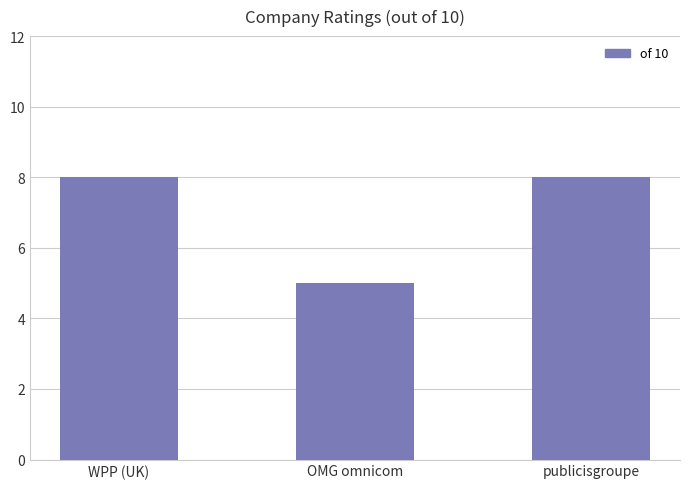

Reading right to left, transcribe all the data shown in this chart.

publicisgroupe=8	OMG omnicom=5	WPP (UK)=8